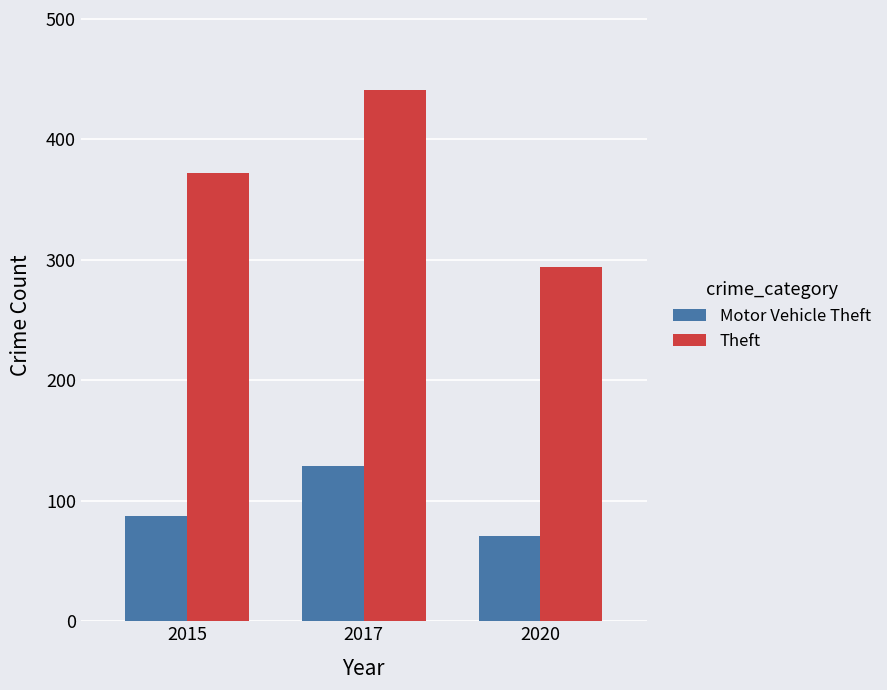

Is it true that Motor Vehicle Theft equals 129 at 2017?

True